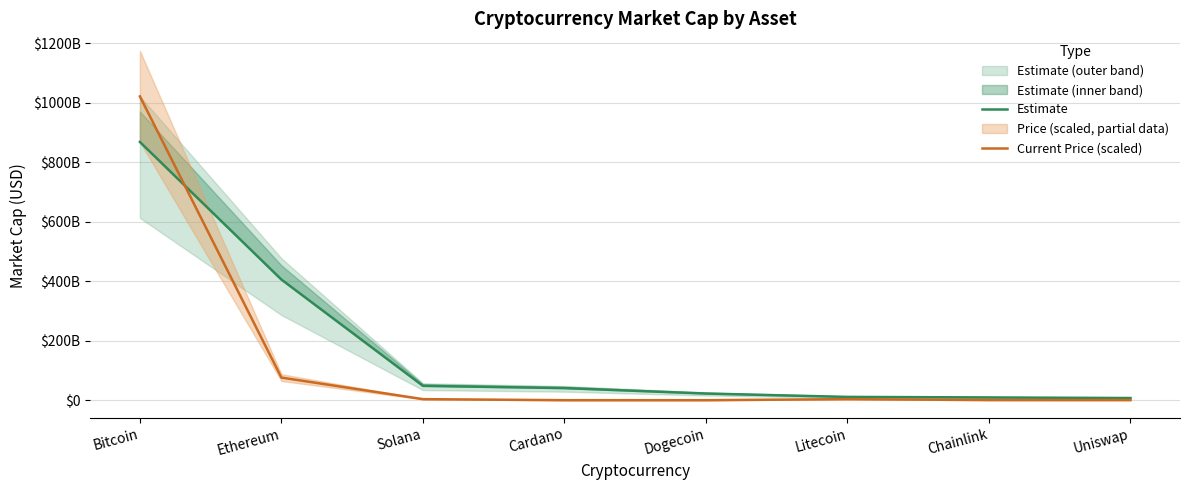

How many data points in Estimate are less than 40644587508?

4